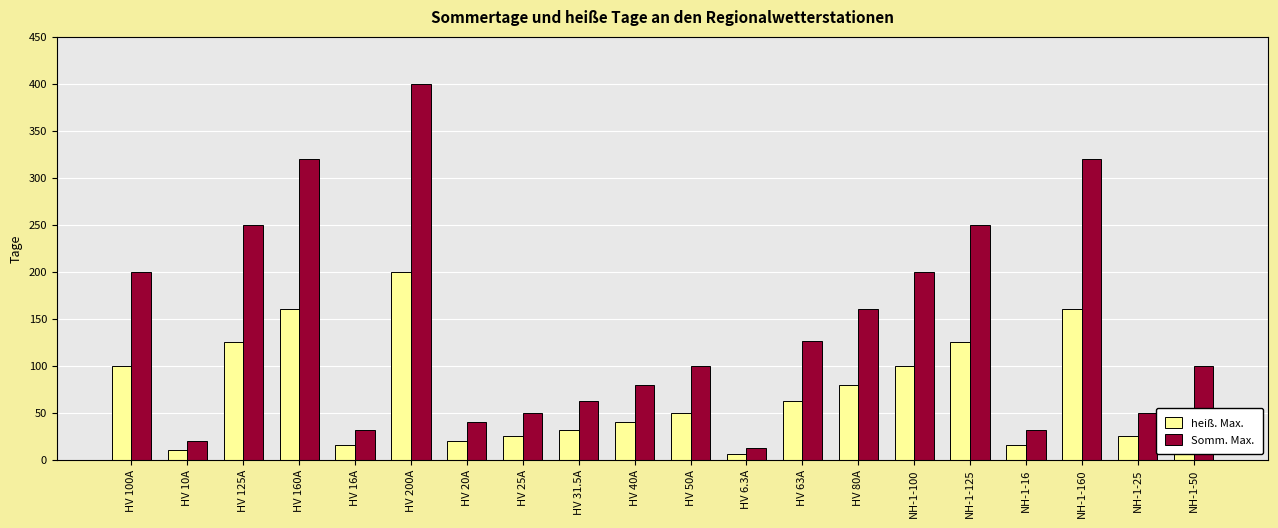

At NH-1-100, list the series in order from smallest to largest.

heiß. Max., Somm. Max.